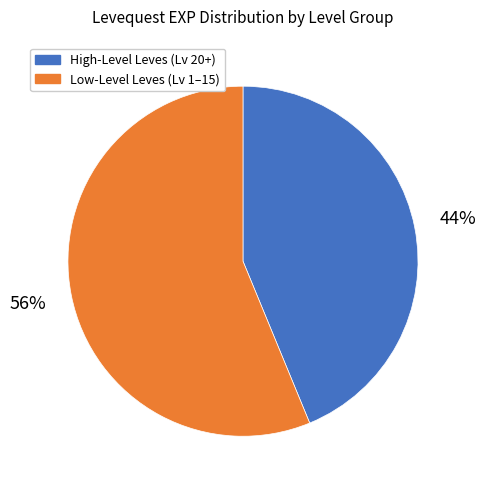

Rank the categories by value from highest to lowest.

Low-Level Leves (Lv 1–15), High-Level Leves (Lv 20+)